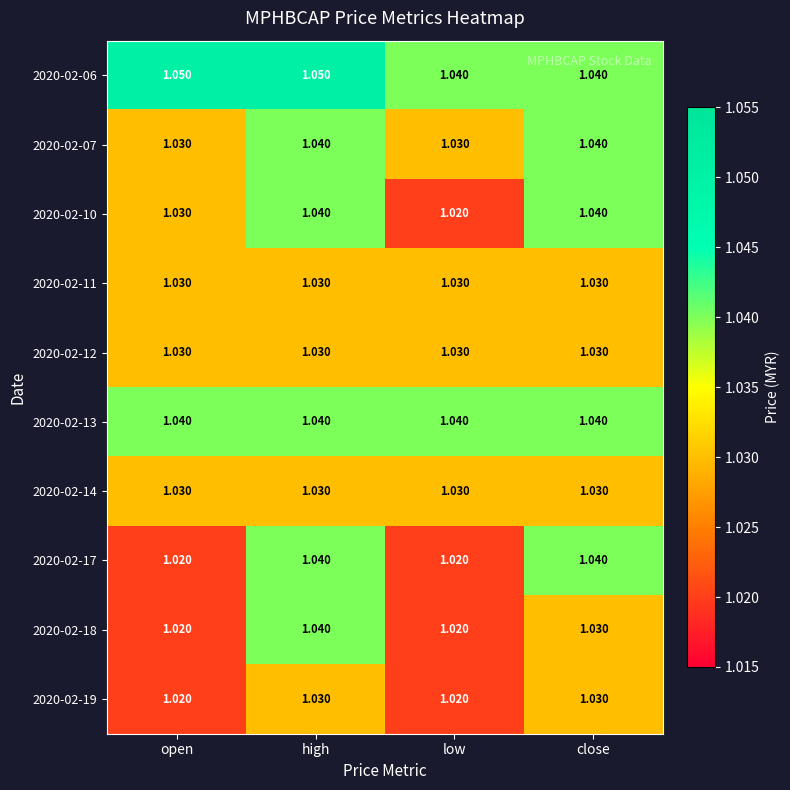

Which category has the lowest value in the 2020-02-10 series?

low